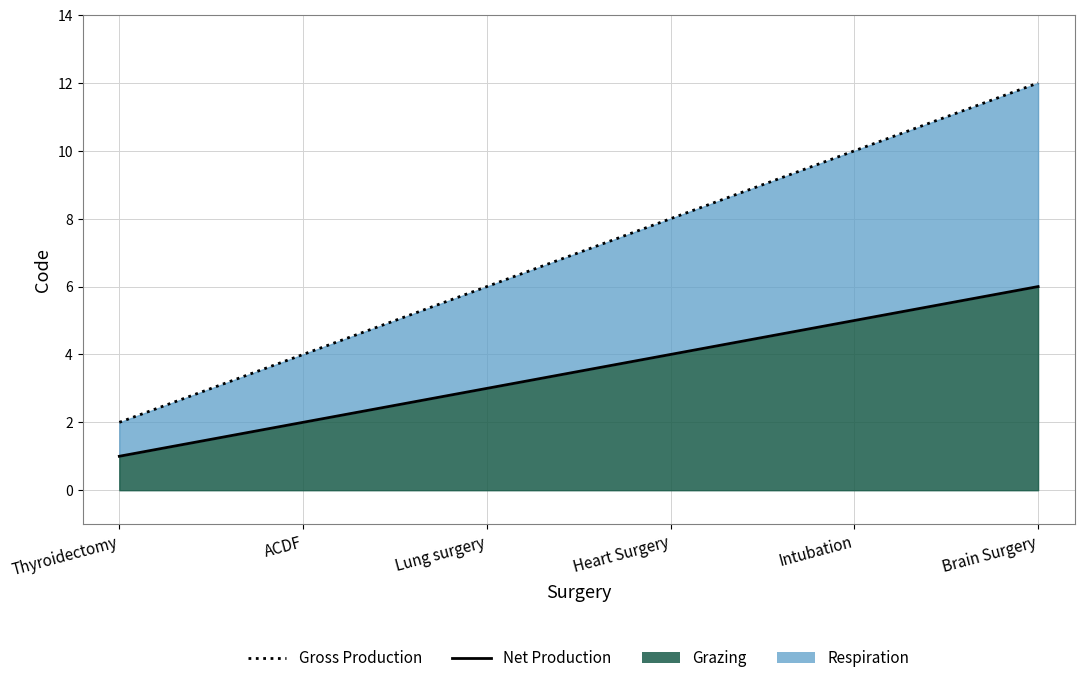

What is the total value across all series at Heart Surgery?

12